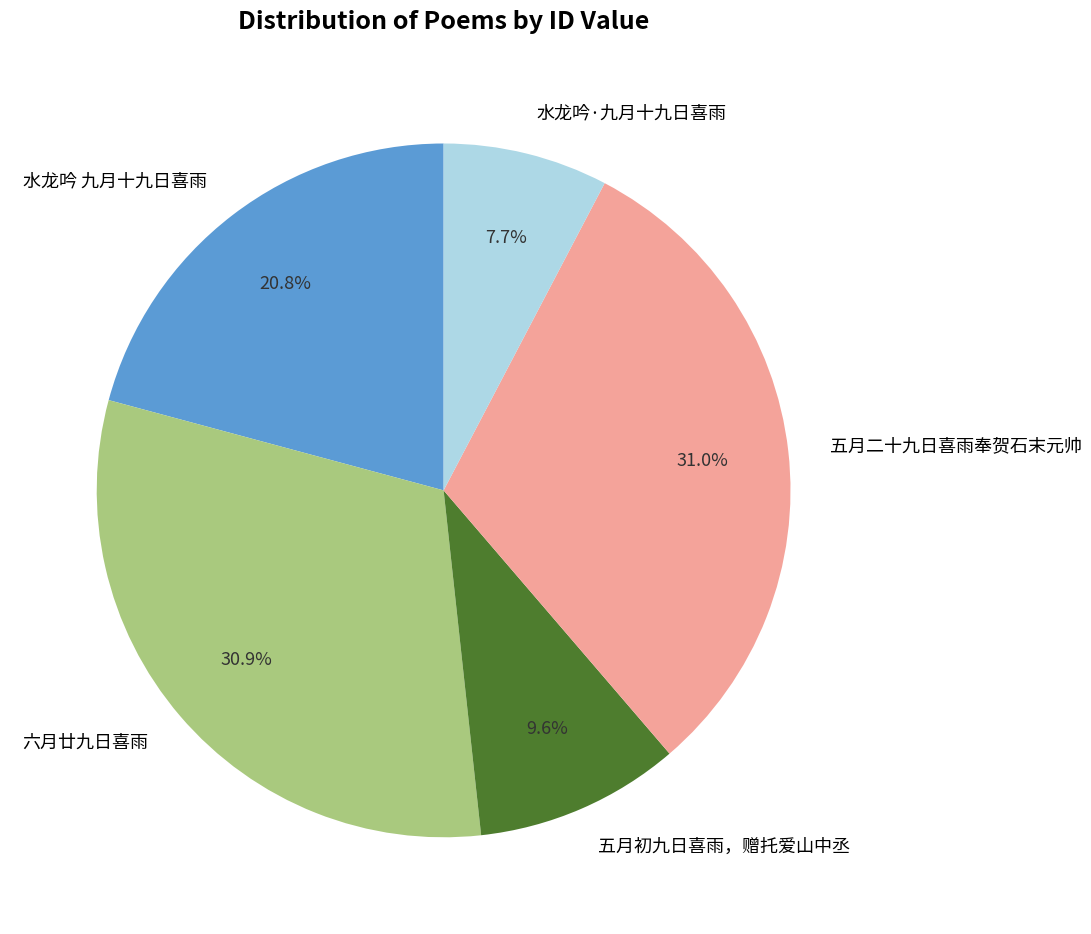

Which slice is the smallest?

水龙吟·九月十九日喜雨